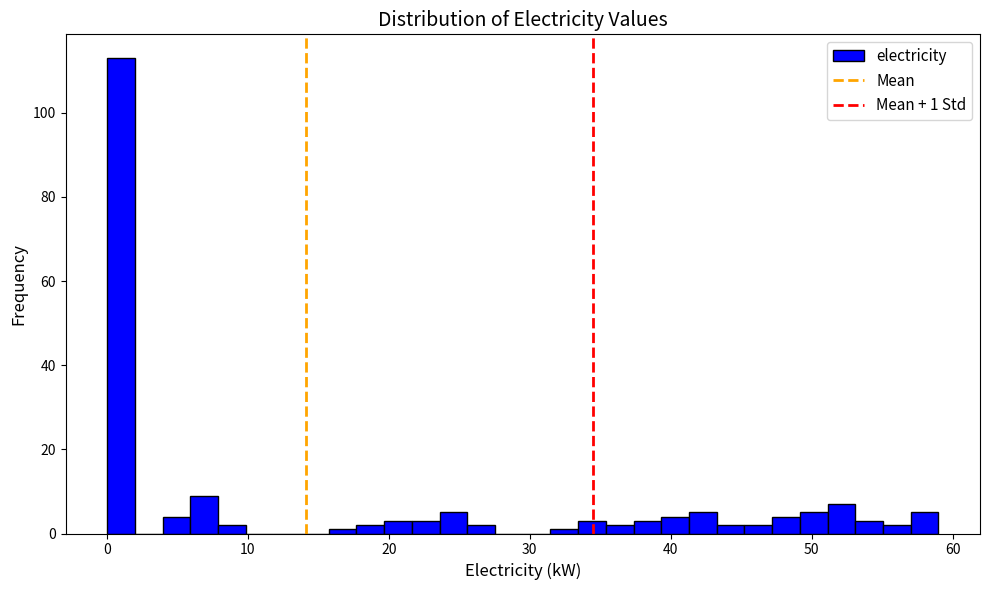

Around what value on the x-axis is the tallest bar? Give the approximate position of its centre, as read against the axis.

1